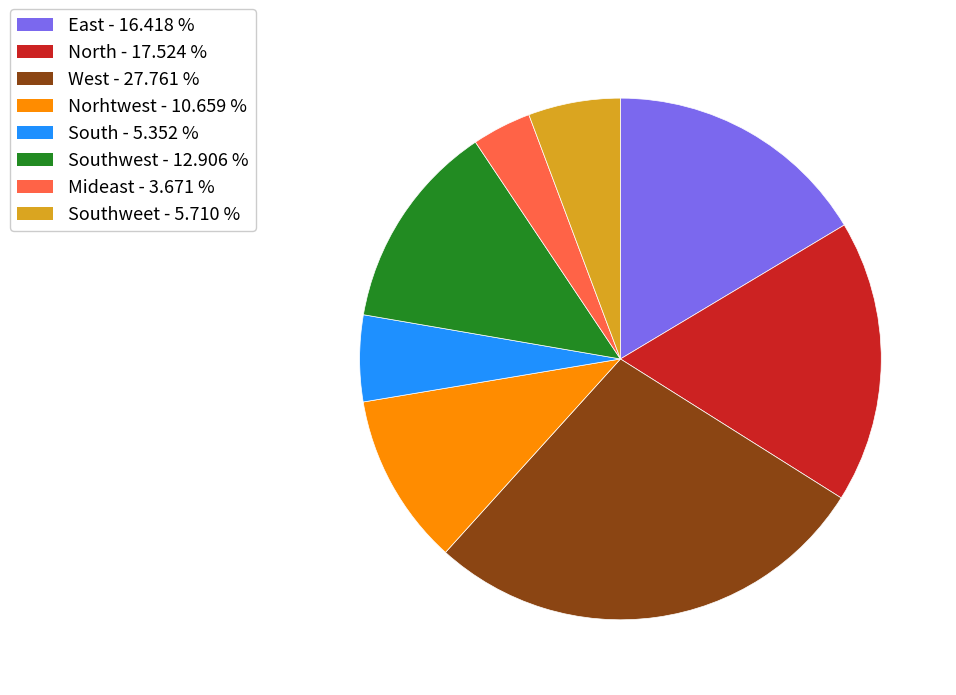

Is there any slice that represents more than half of the pie?

No